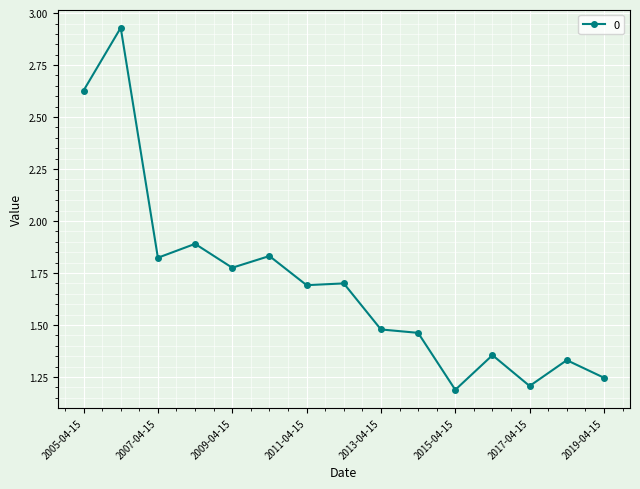

What is the sum of all values?

25.5